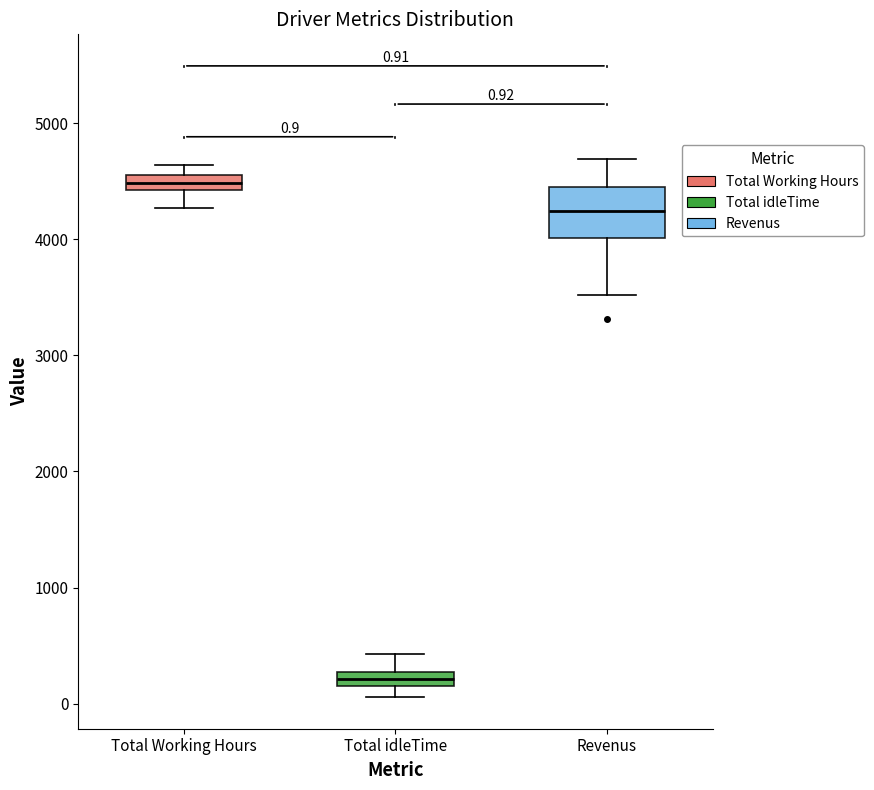

Comparing the boxes themselves (not the whiskers), which one is the tallest?

Revenus